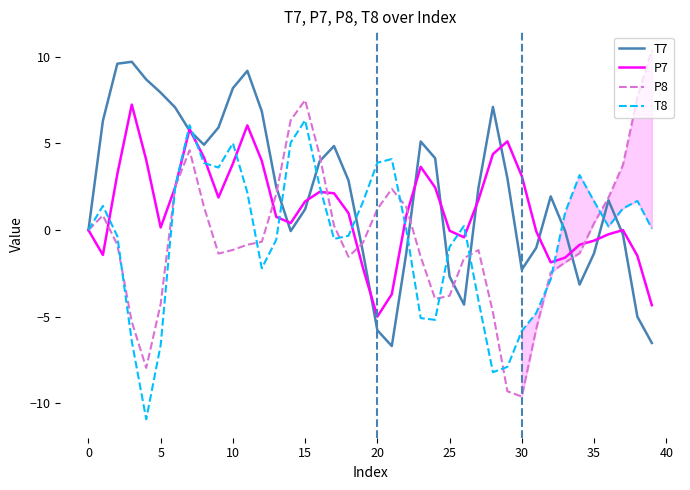

What is the highest value of the T8 series?

6.3